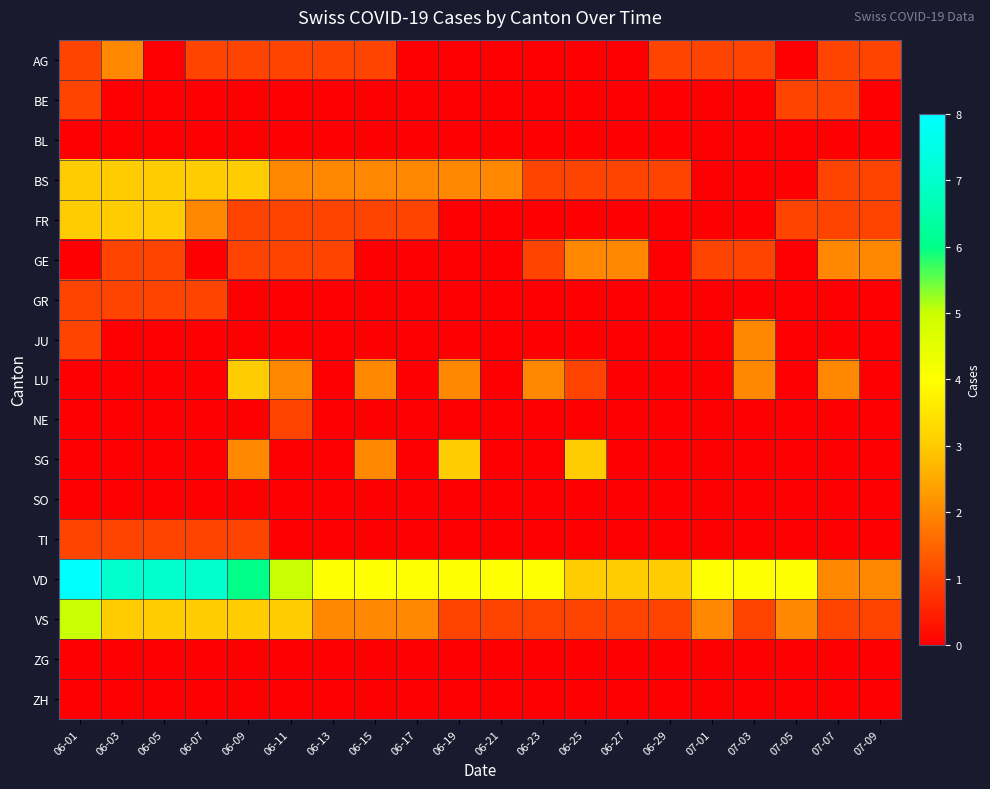

Between 06-09 and 07-03, which series saw the biggest shift?

BS